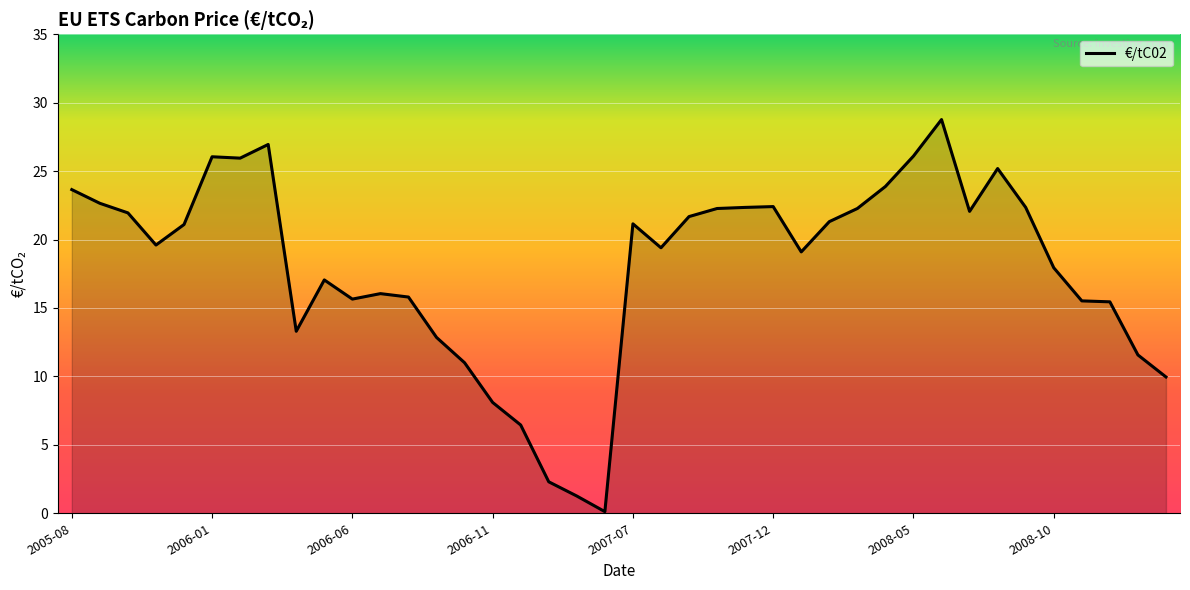

What is the maximum value shown in the chart?

28.8